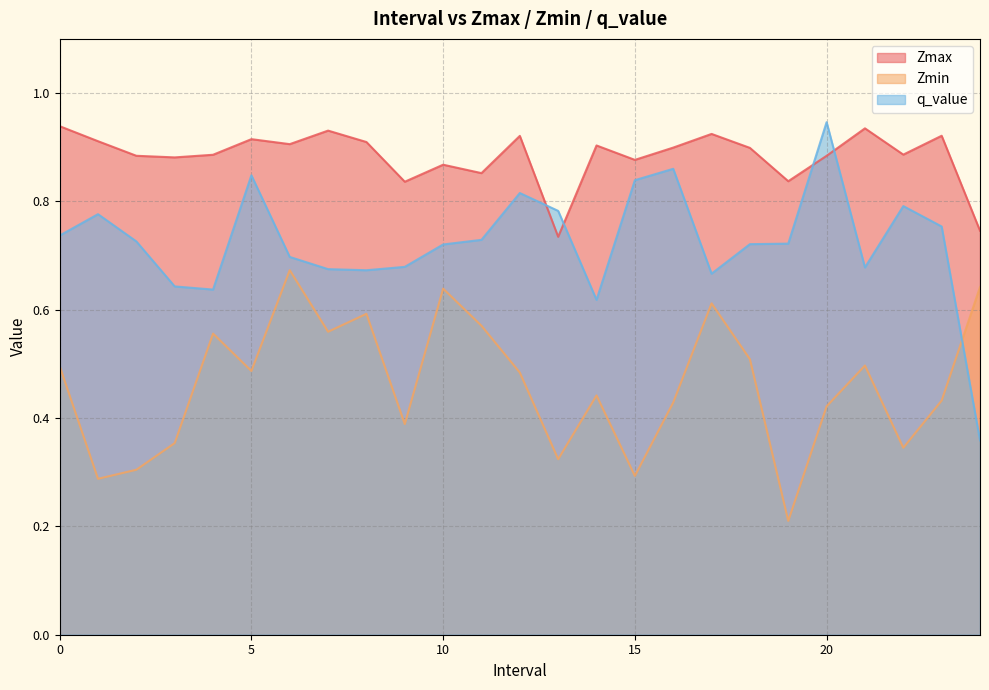

Reading left to right, list all the values displayed in this chart.

Zmax: 0.9	0.9	0.9	0.9	0.9	0.9	0.9	0.9	0.9	0.8	0.9	0.9	0.9	0.7	0.9	0.9	0.9	0.9	0.9	0.8	0.9	0.9	0.9	0.9	0.7
Zmin: 0.5	0.3	0.3	0.4	0.6	0.5	0.7	0.6	0.6	0.4	0.6	0.6	0.5	0.3	0.4	0.3	0.4	0.6	0.5	0.2	0.4	0.5	0.3	0.4	0.6
q_value: 0.7	0.8	0.7	0.6	0.6	0.8	0.7	0.7	0.7	0.7	0.7	0.7	0.8	0.8	0.6	0.8	0.9	0.7	0.7	0.7	0.9	0.7	0.8	0.8	0.4